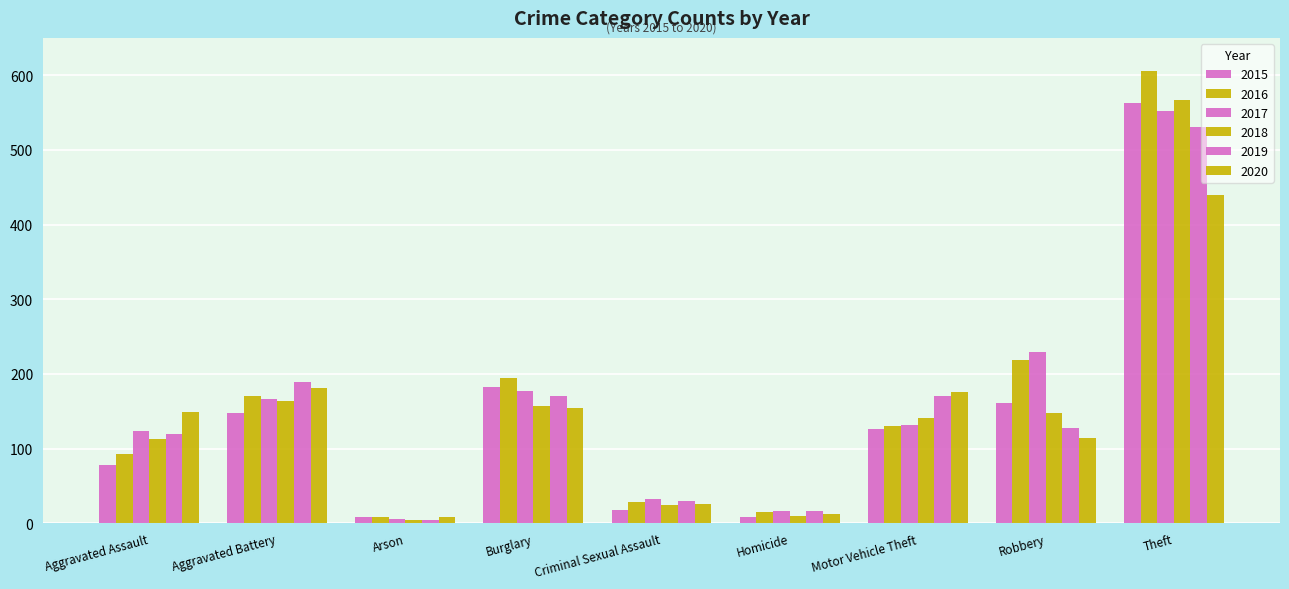

Are the bars horizontal?

No